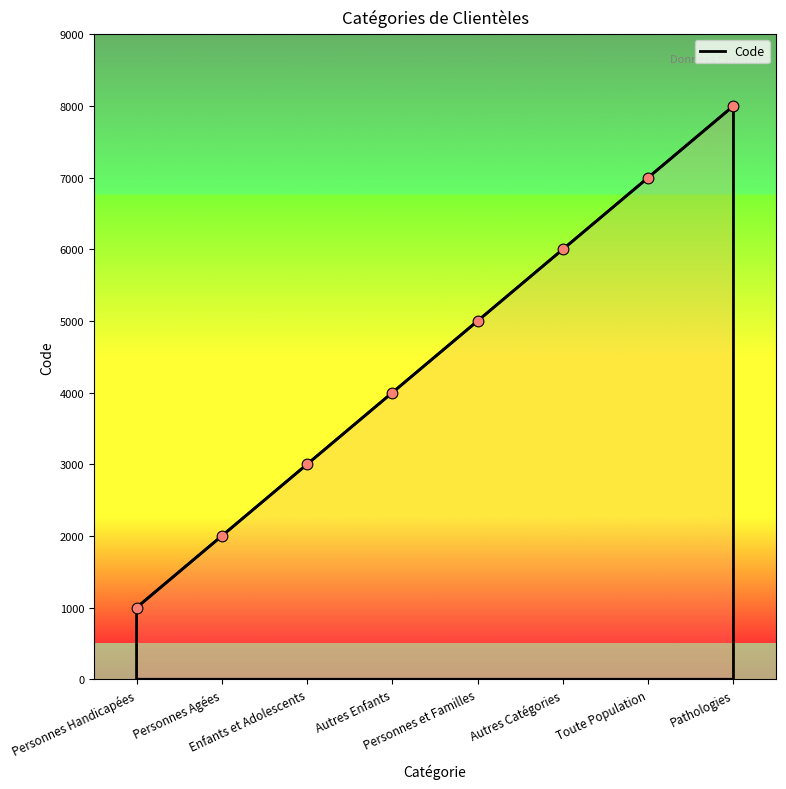

What is the change in value from Enfants et Adolescents to Autres Enfants?

+1000